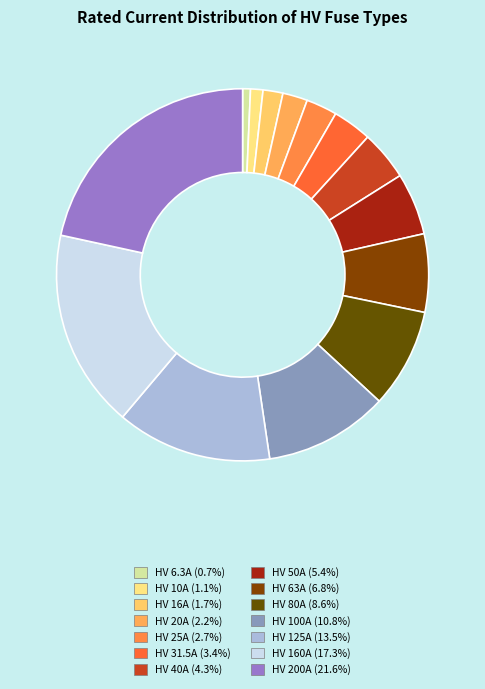

To the nearest percent, what portion does HV 200A represent?

22%